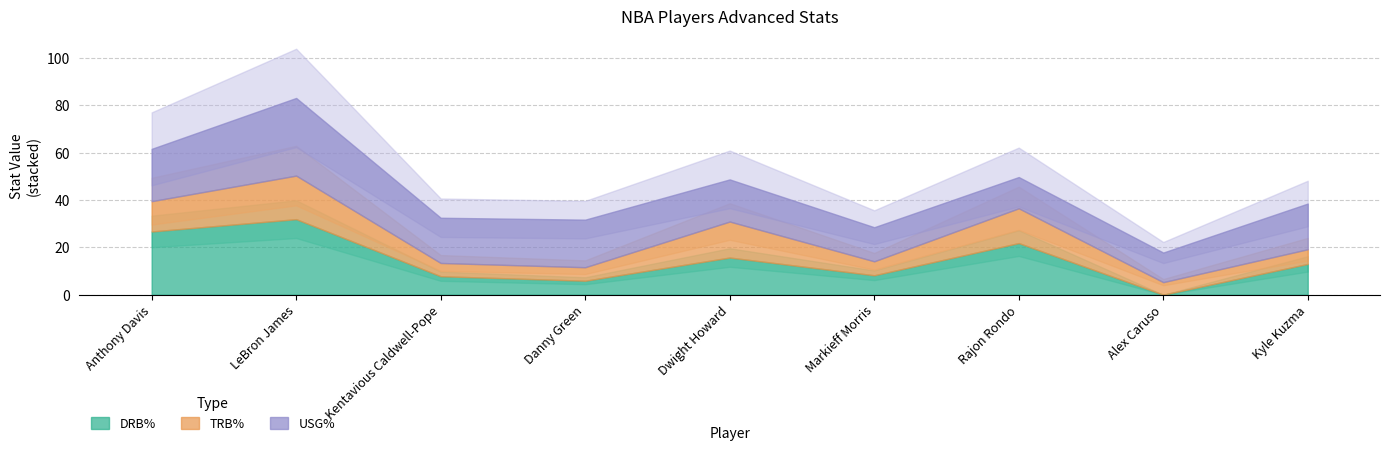

Read the USG% value at Alex Caruso.

12.5